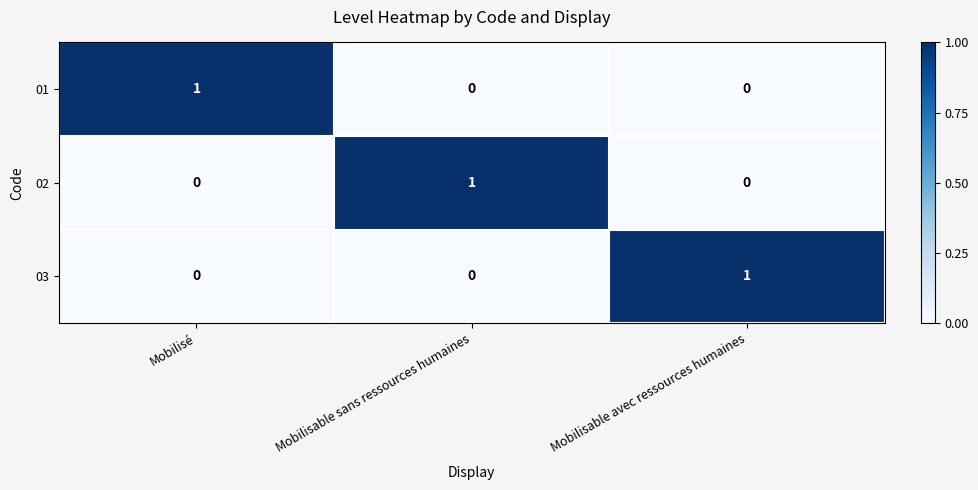

Is it true that 02 equals -1 at Mobilisable avec ressources humaines?

False